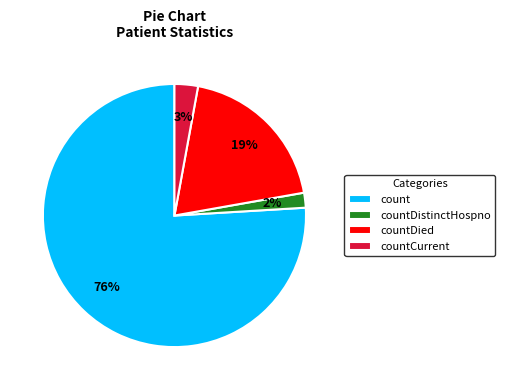

How many segments does this pie chart have?

4